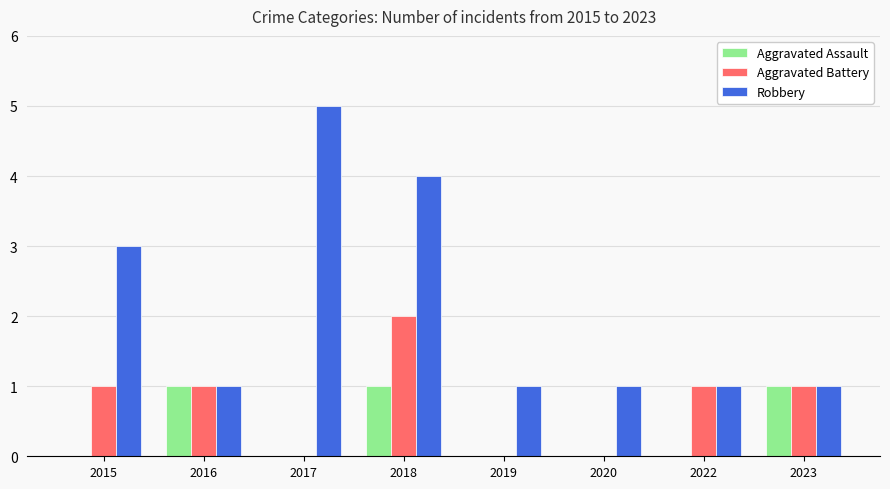

What is the spread (max minus min) of values at 2017?

5